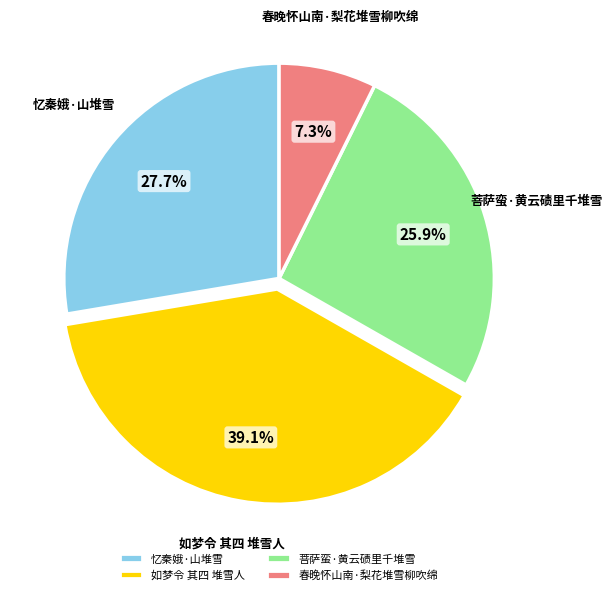

True or false: 春晚怀山南·梨花堆雪柳吹绵 accounts for 1% of the total.

False